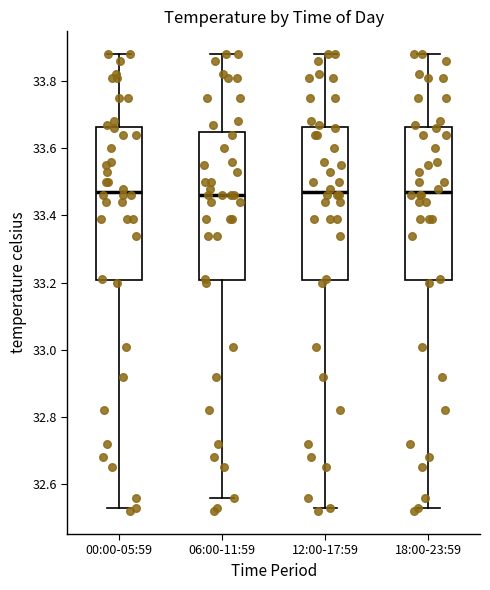

Where is the lower edge of the box for 18:00-23:59 on the y-axis? The values are not printed on the chart, so give them approximately, as read against the axis.

33.20